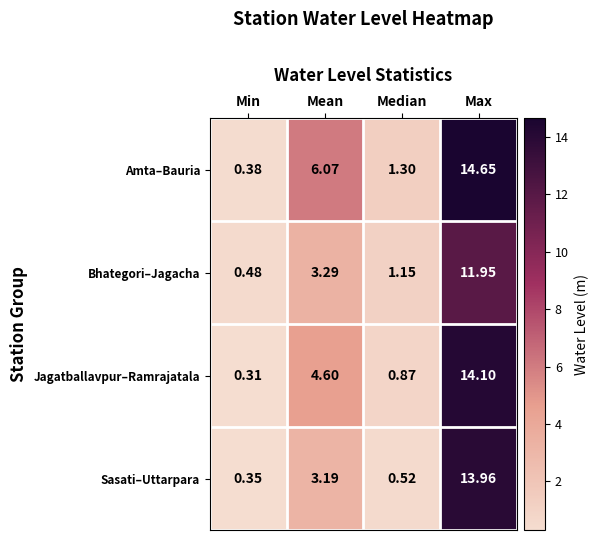

How many categories are shown in the chart?

4